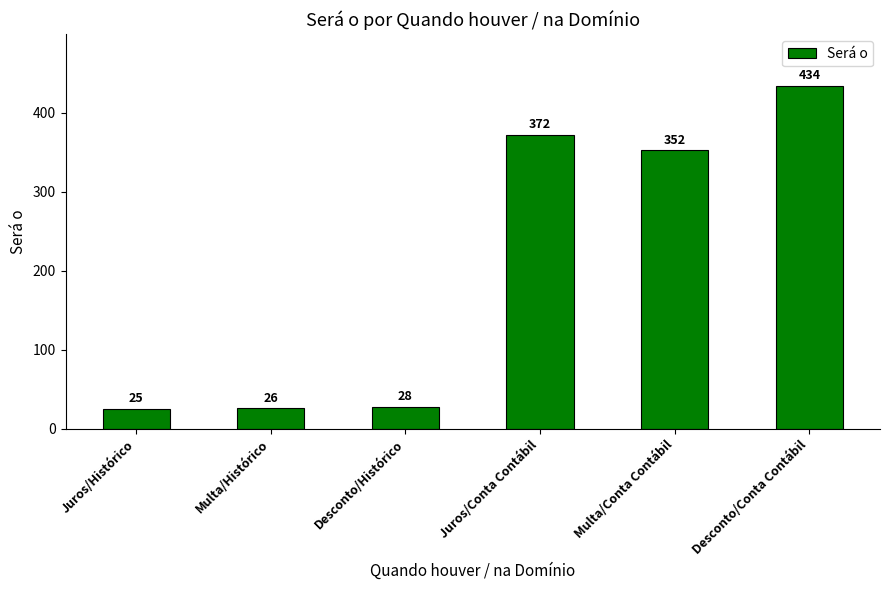

Is it true that the value at Juros/Conta Contábil is 561?

False